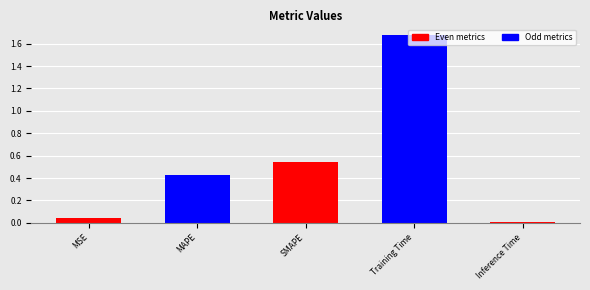

Are the bars grouped side by side (vs. stacked)?

No